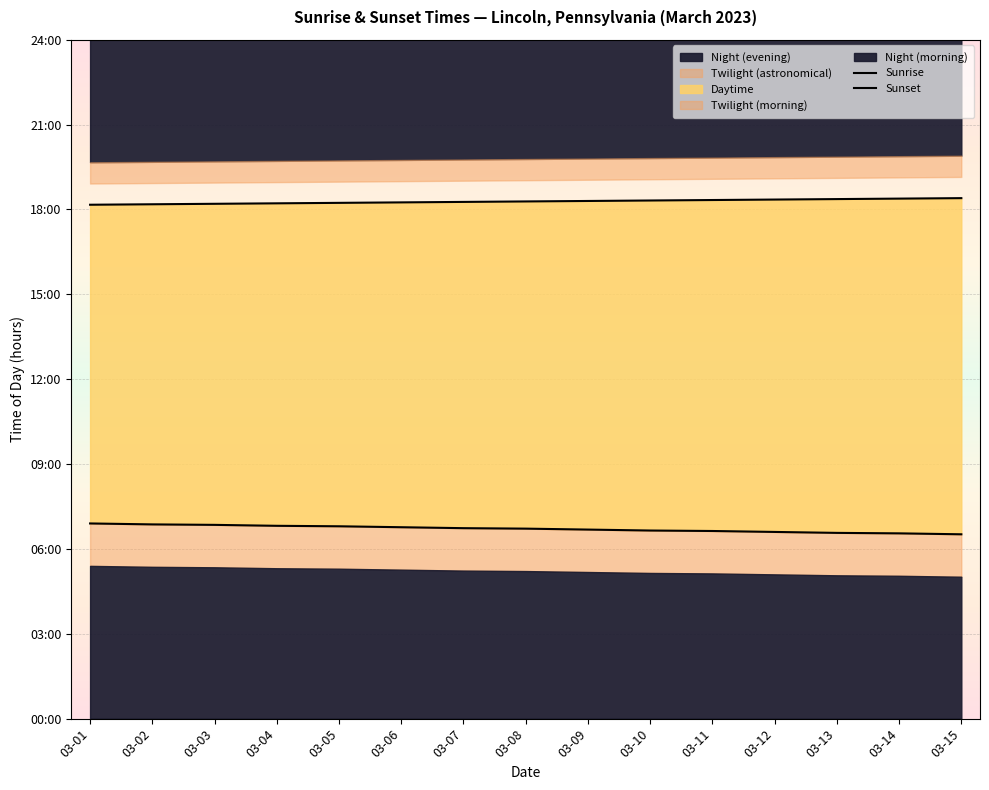

What value does the Sunrise series have at 03-14?

6.5